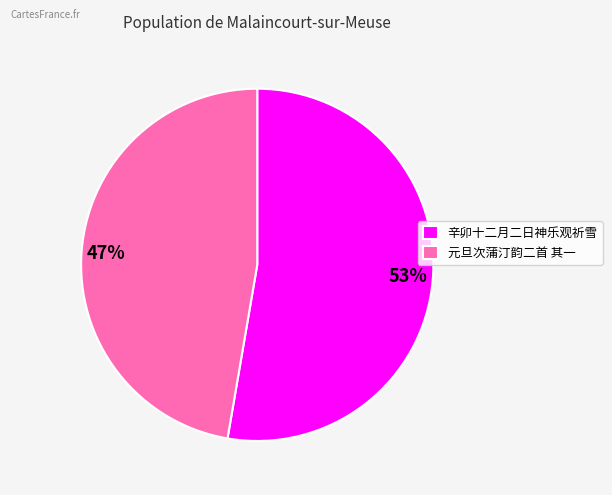

How many segments does this pie chart have?

2